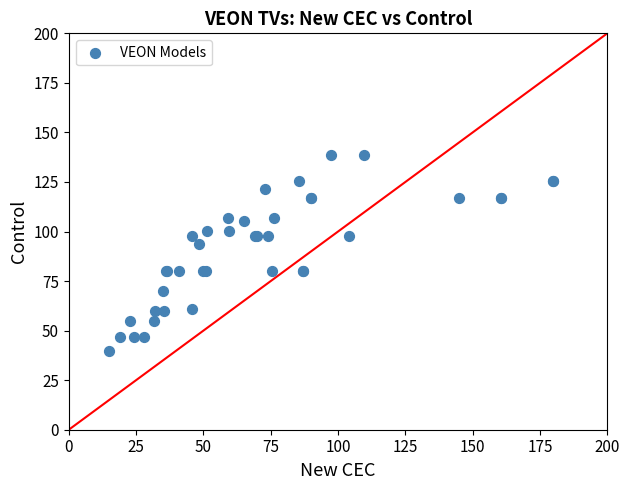

What Y value in the scatter plot is closest to 89?

93.9